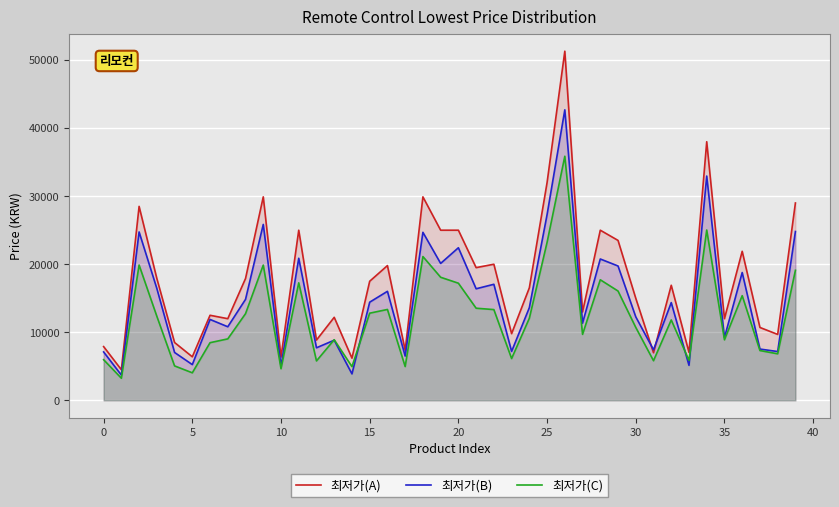

Is the value of 최저가(A) at 35 greater than the value of 최저가(B) at 25?

No